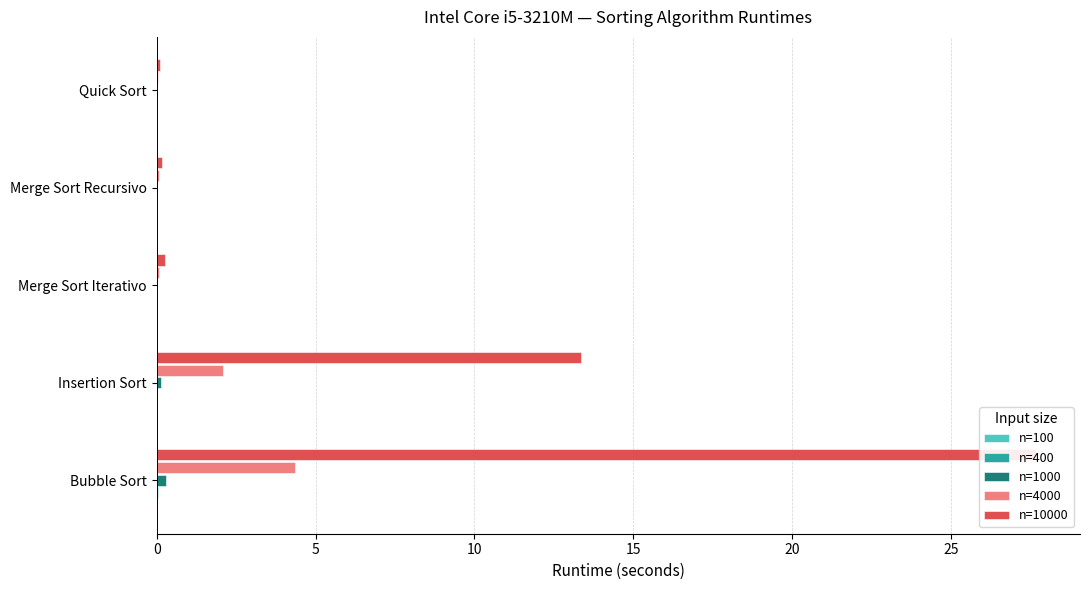

What is the value of the n=10000 bar at the 5th from the left?

0.1